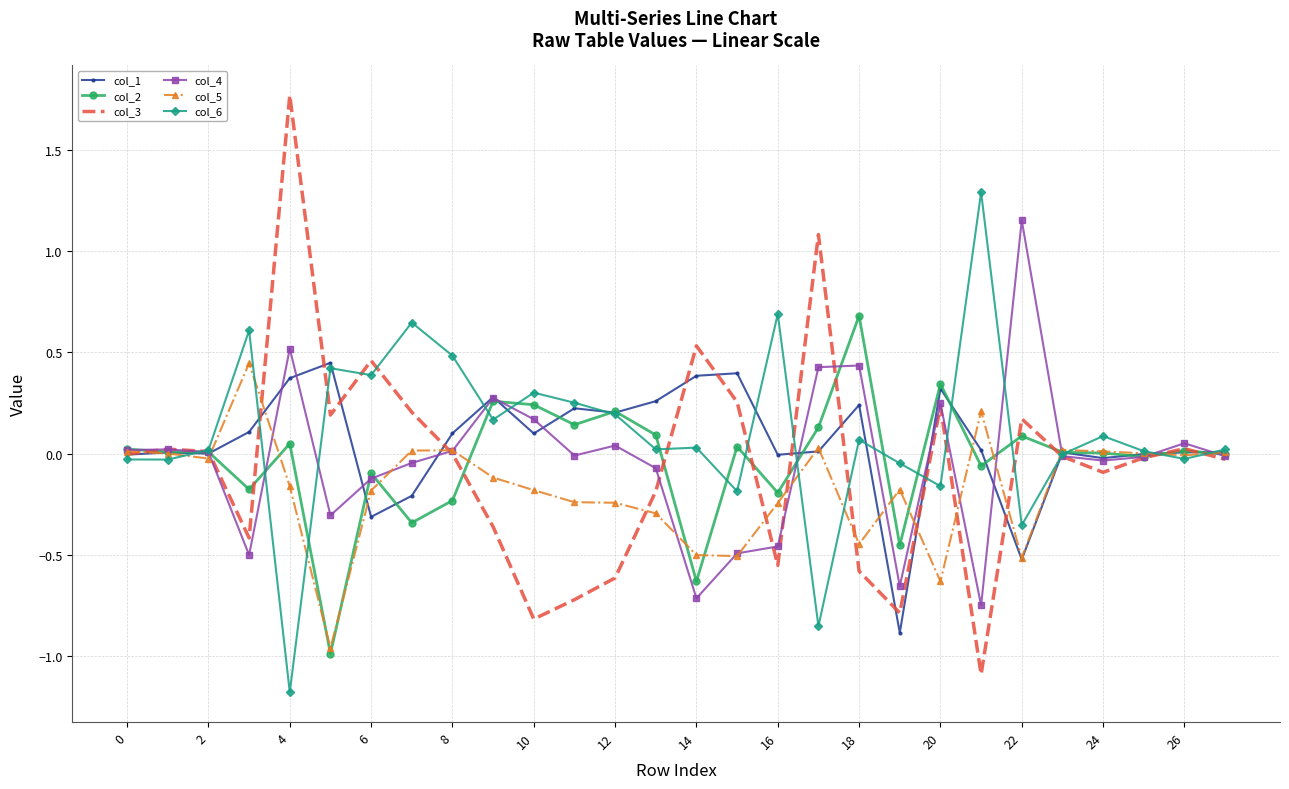

True or false: col_2 and col_4 intersect in this chart.

True